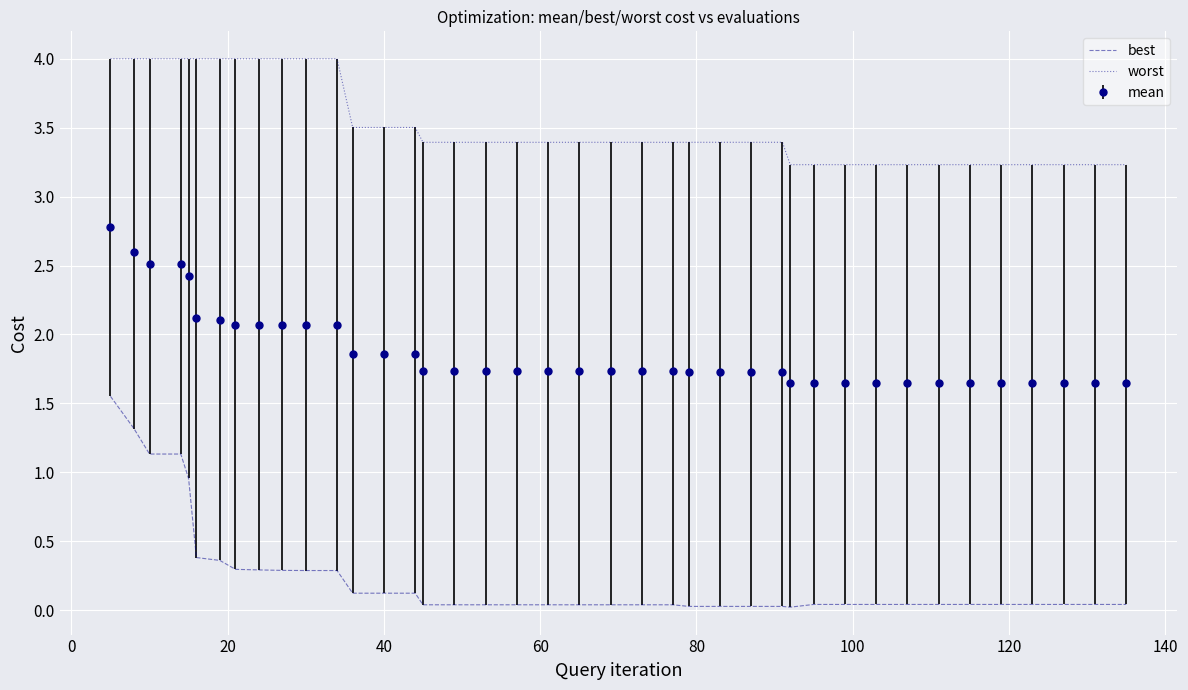

Which series has the largest total across all categories?

worst